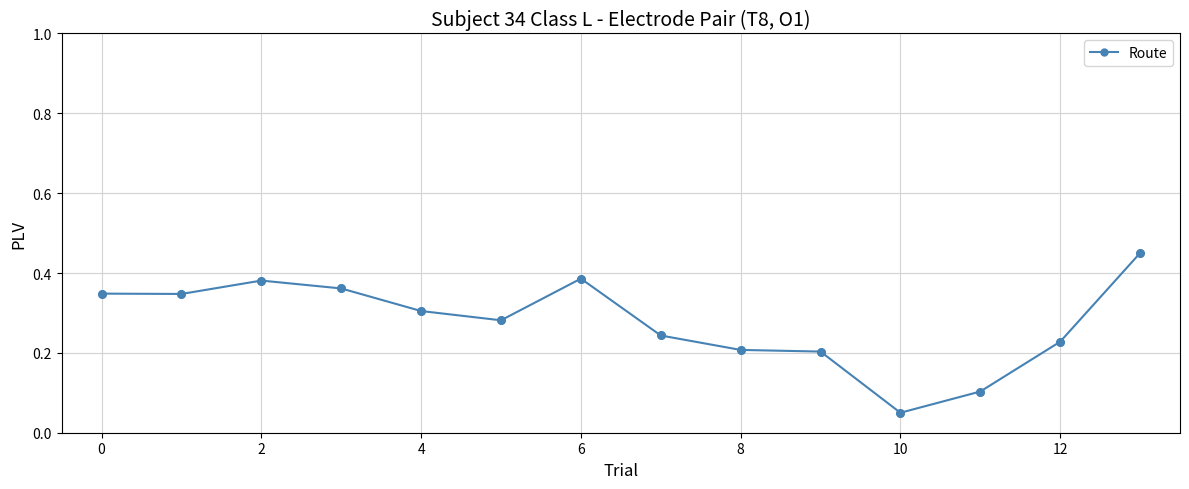

How many points are lower than both their immediate neighbors (excluding endpoints)?

3